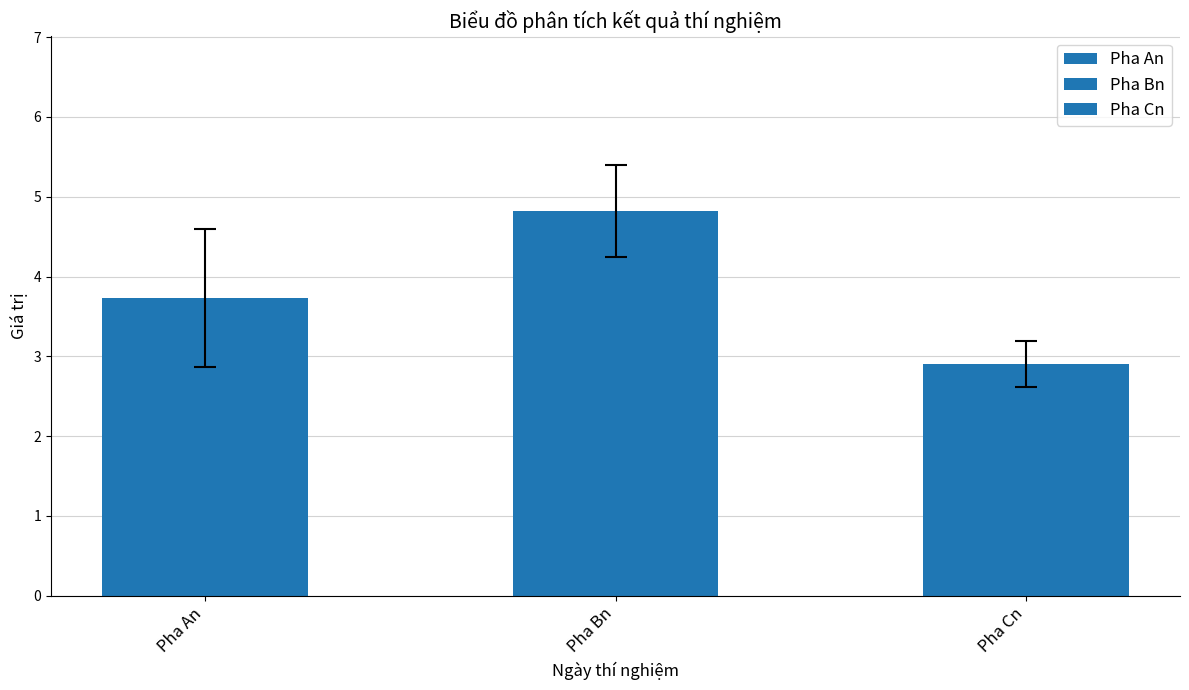

Which series has the widest spread of values?

Pha An